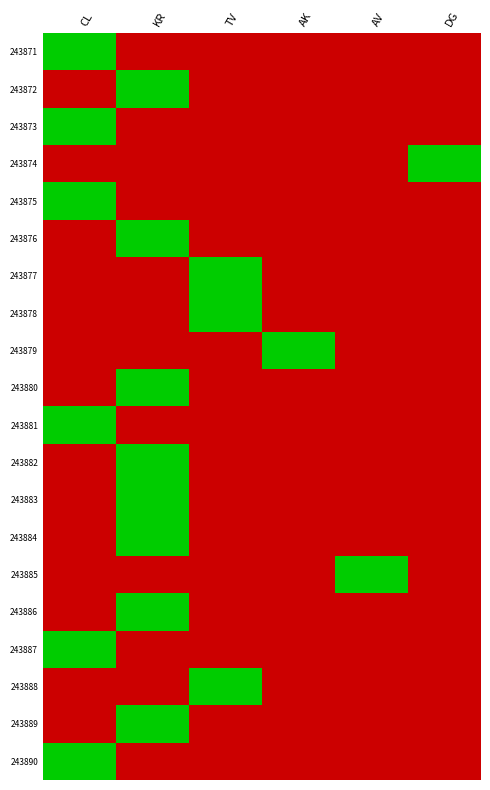

How many categories are shown in the chart?

6